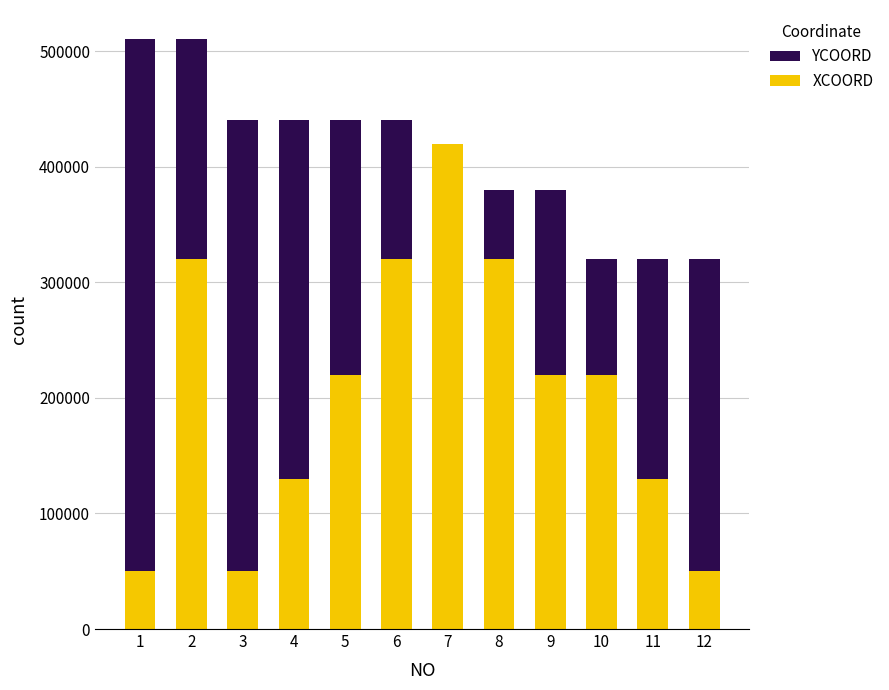

What is the difference between the YCOORD values at 11 and 9?

60000